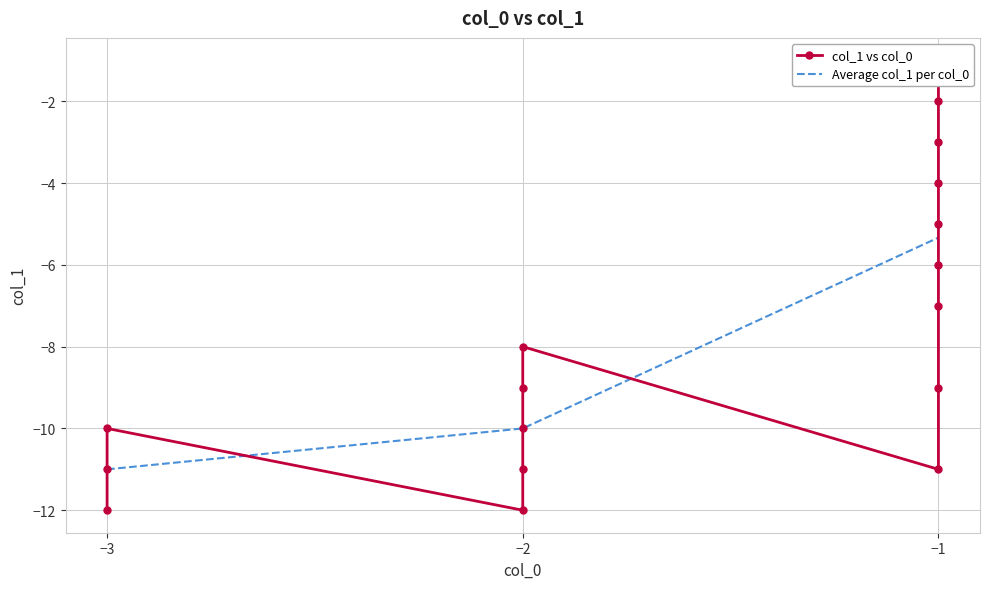

Which series has the largest range (max minus min)?

col_1